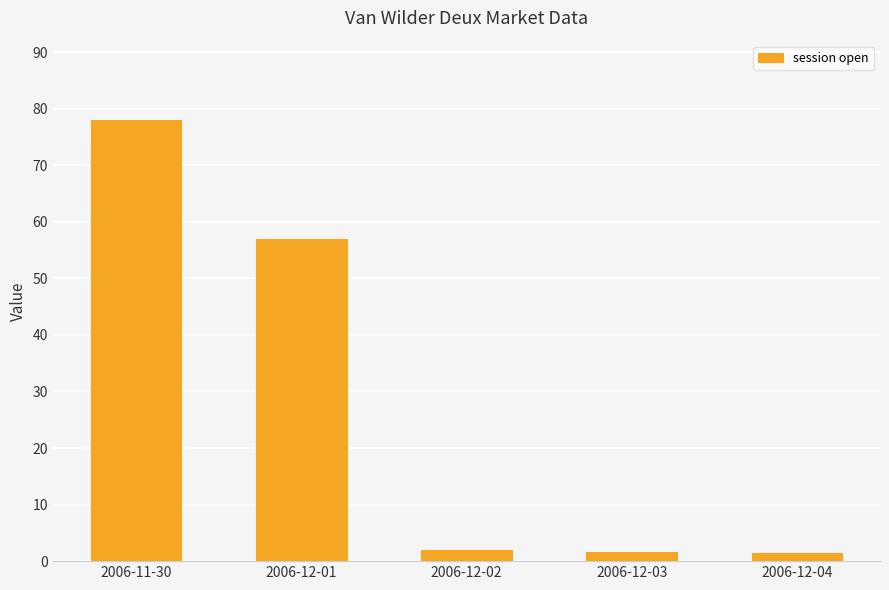

How many series are shown in this chart?

1